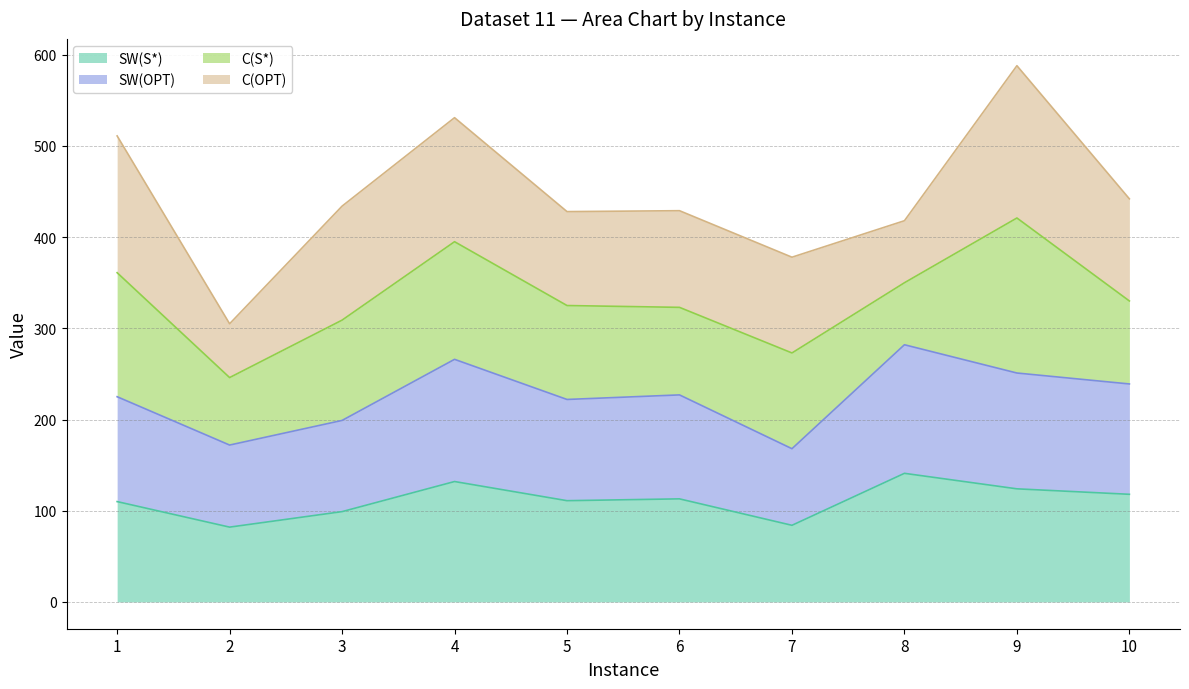

At which category is the sum across all series the highest?

9